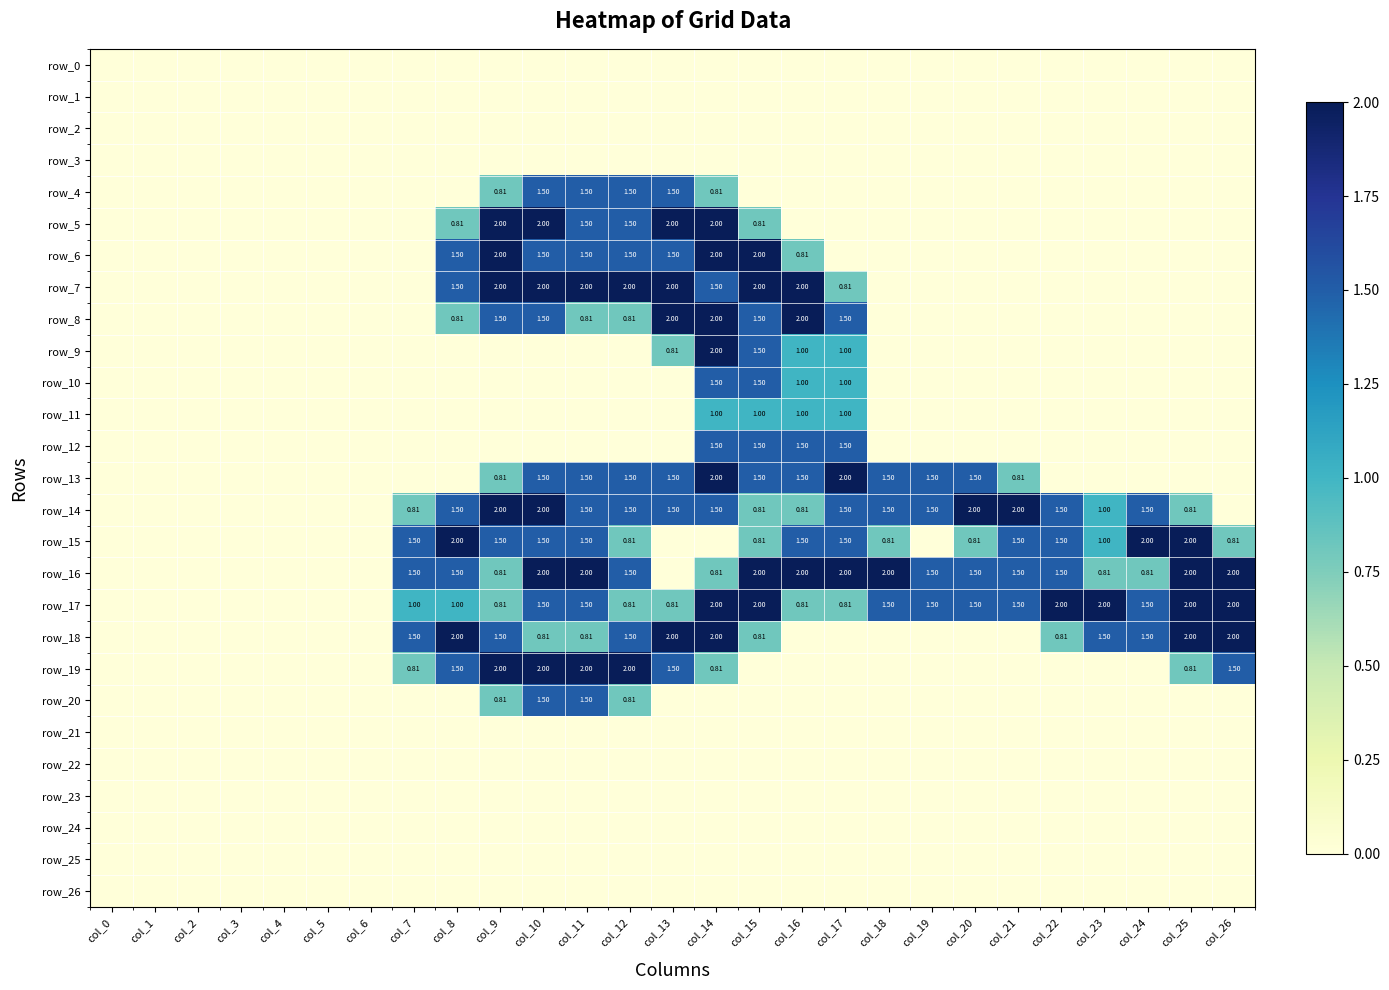

Which label corresponds to the smallest value in the chart?

col_0